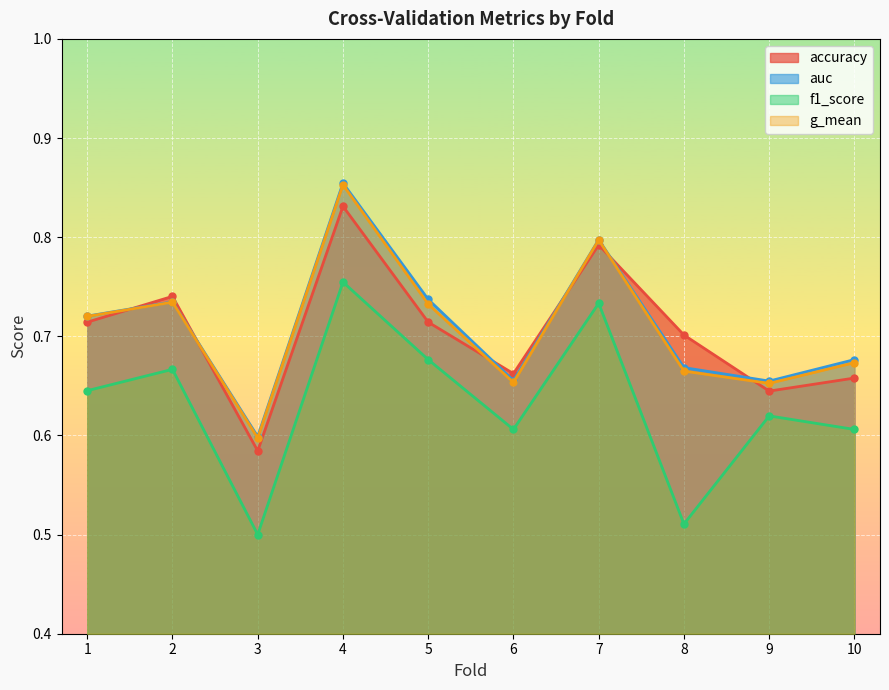

Which series has the largest total across all categories?

auc